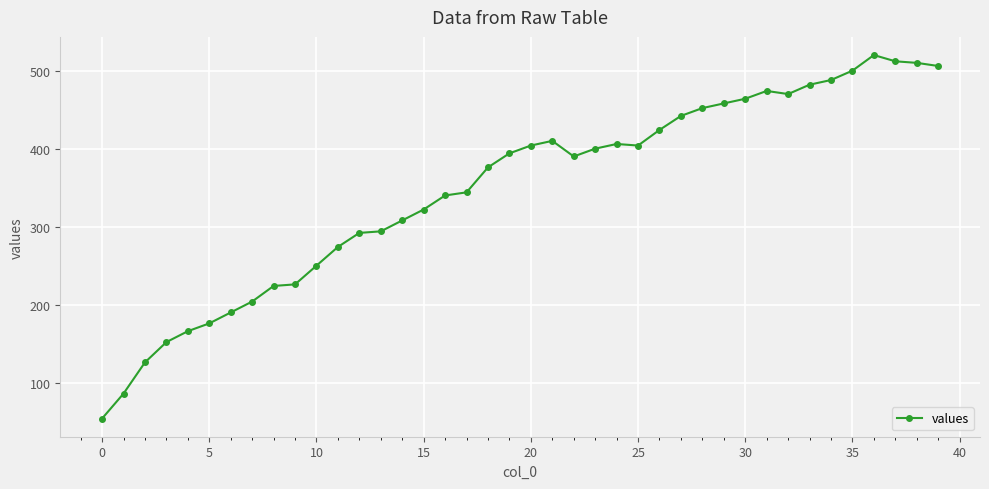

What is the value of the 40th point from the left?

506